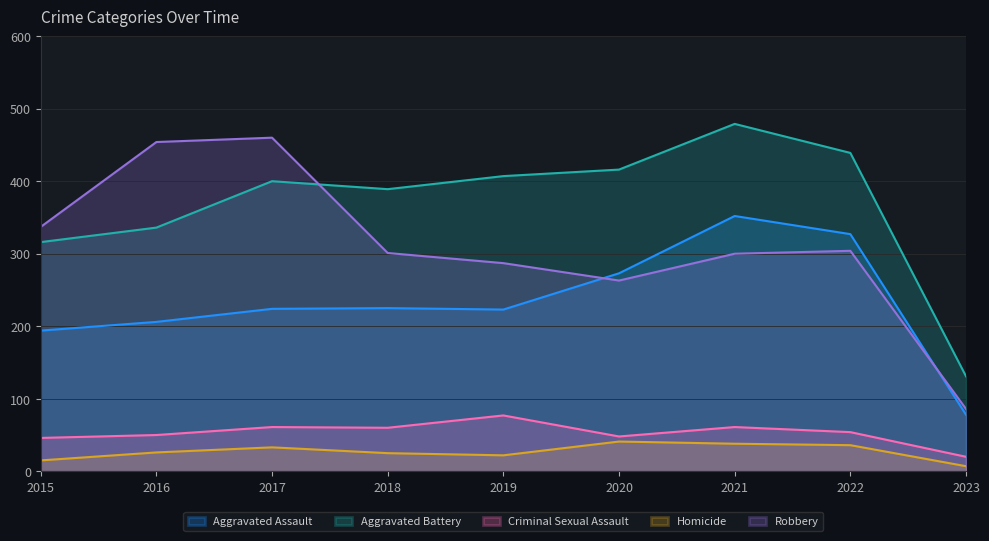

What are all the series names shown in the legend?

Aggravated Assault, Aggravated Battery, Criminal Sexual Assault, Homicide, Robbery